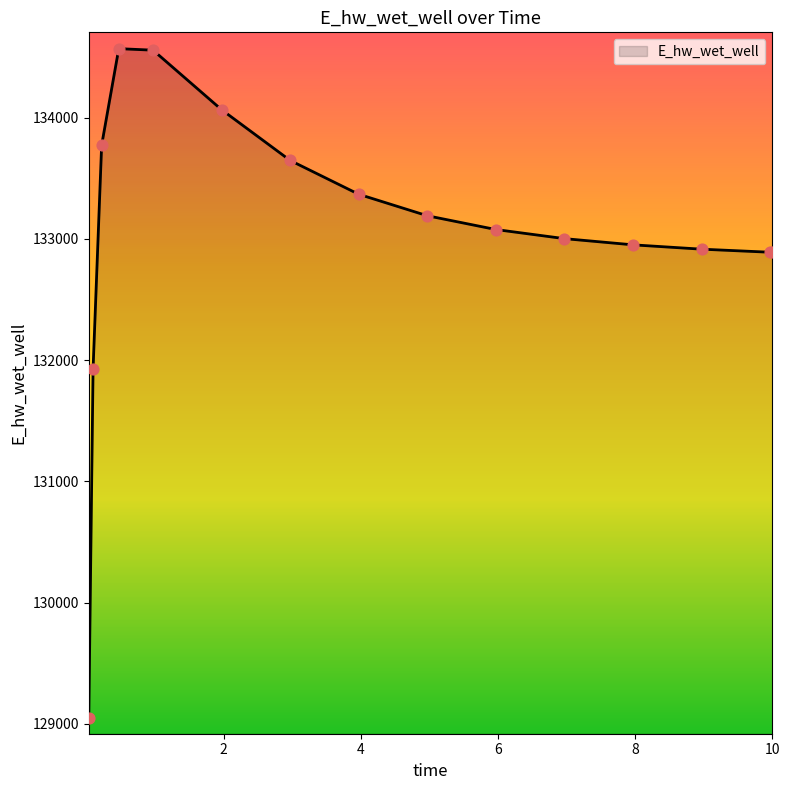

What is the maximum value shown in the chart?

134569.6